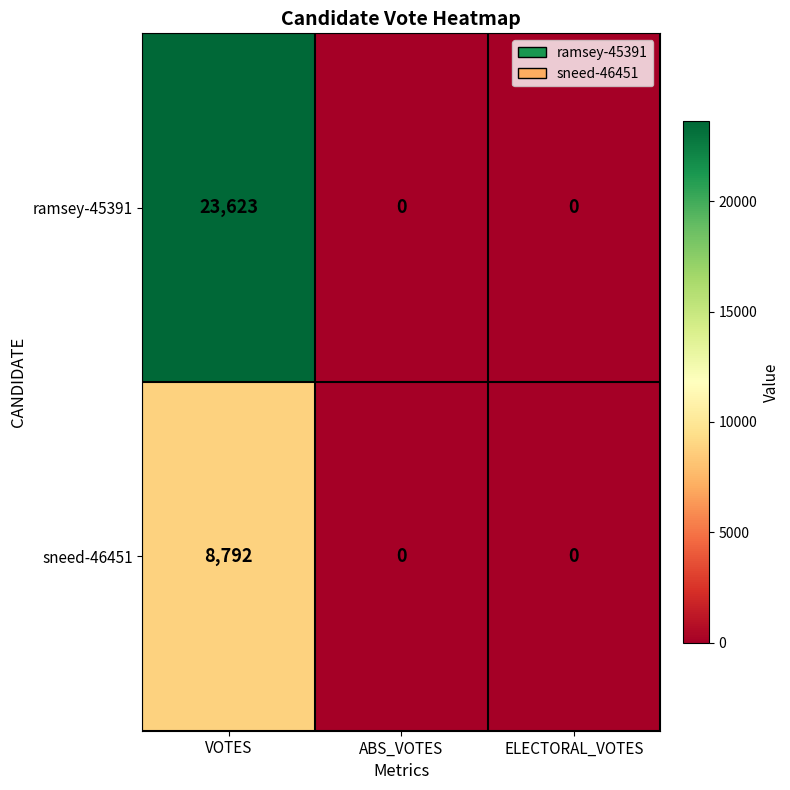

Reading left to right, extract all data points from this chart.

ramsey-45391: VOTES=23623	ABS_VOTES=0	ELECTORAL_VOTES=0
sneed-46451: VOTES=8792	ABS_VOTES=0	ELECTORAL_VOTES=0